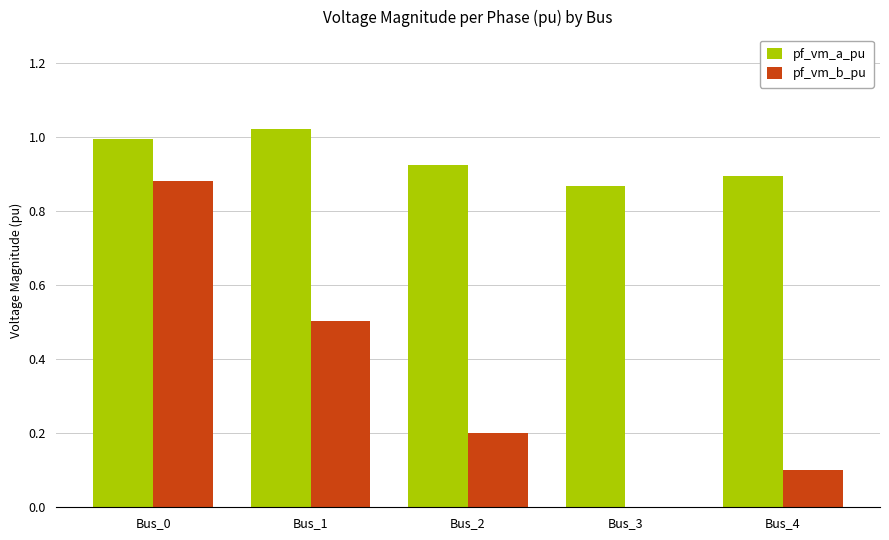

At which label does pf_vm_b_pu reach its peak?

Bus_0